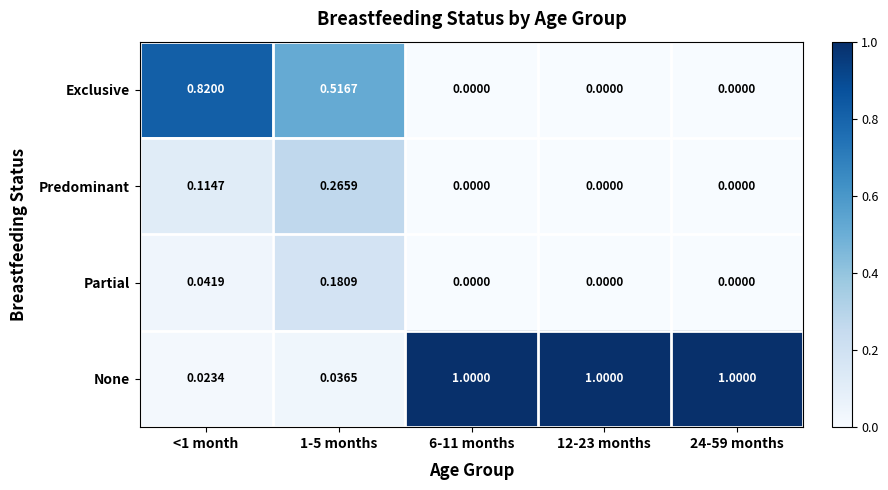

At how many categories does at least one series exceed 0?

5